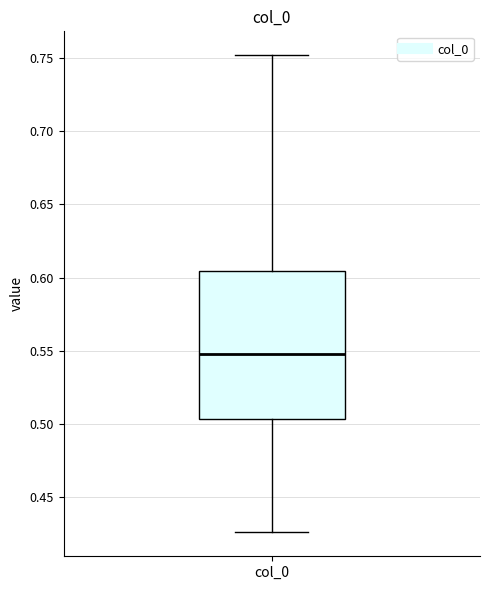

Where is the upper edge of the box for col_0 on the y-axis? The values are not printed on the chart, so give them approximately, as read against the axis.

0.605